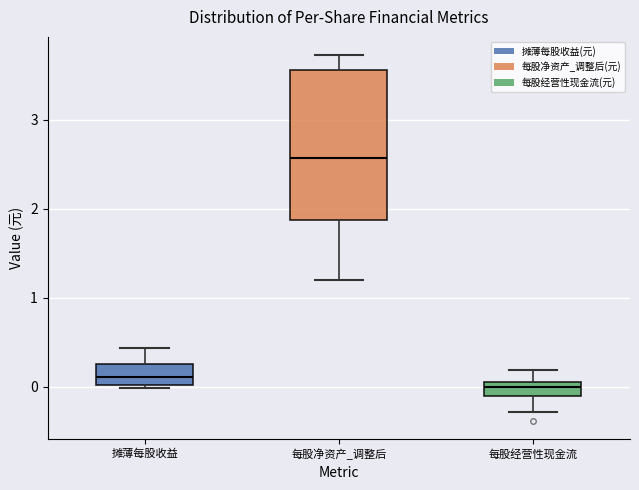

Which box has the lowest median line?

每股经营性现金流